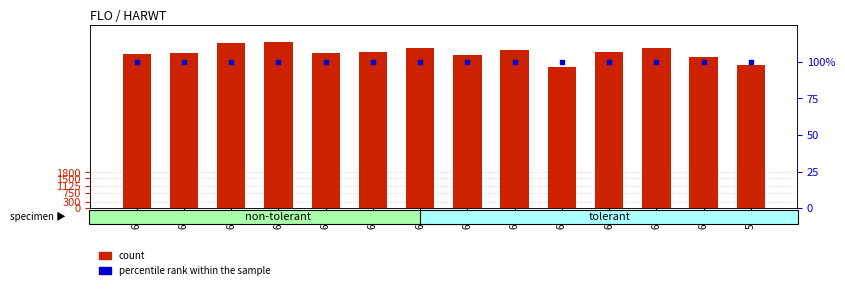

Is the value of count at 69 greater than the value of percentile rank within the sample at 69?

Yes